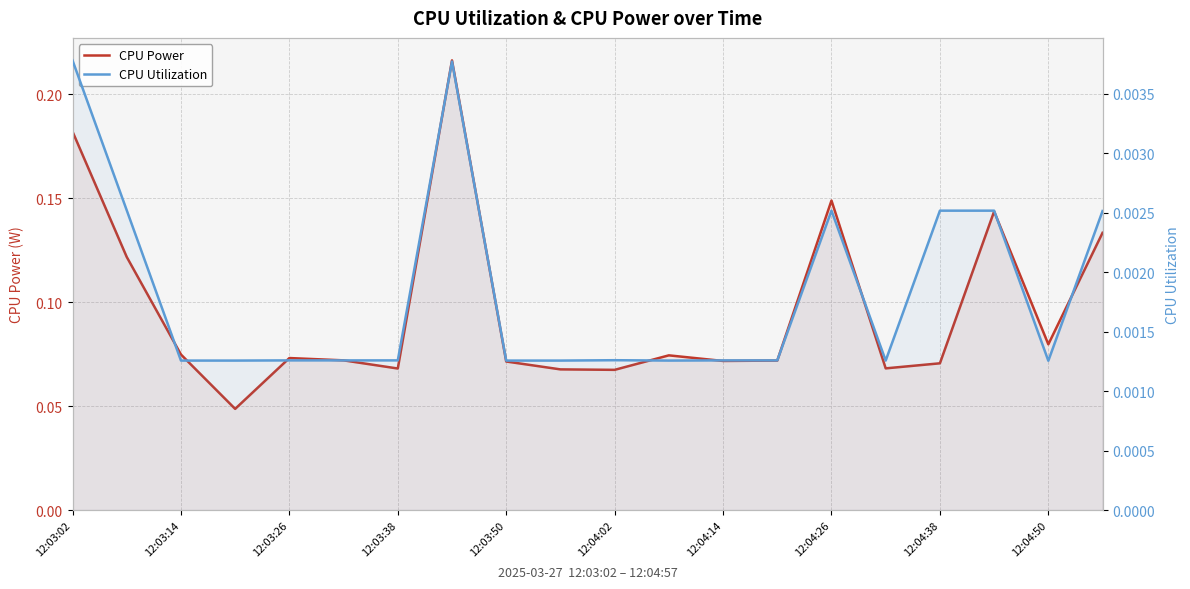

Between 12 and 15, which series saw the biggest shift?

CPU Power